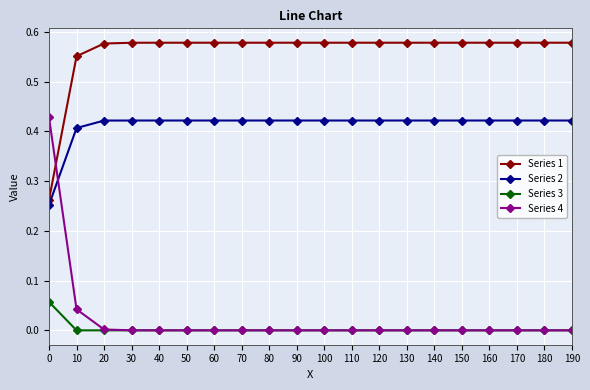

Count the number of data series in this chart.

4